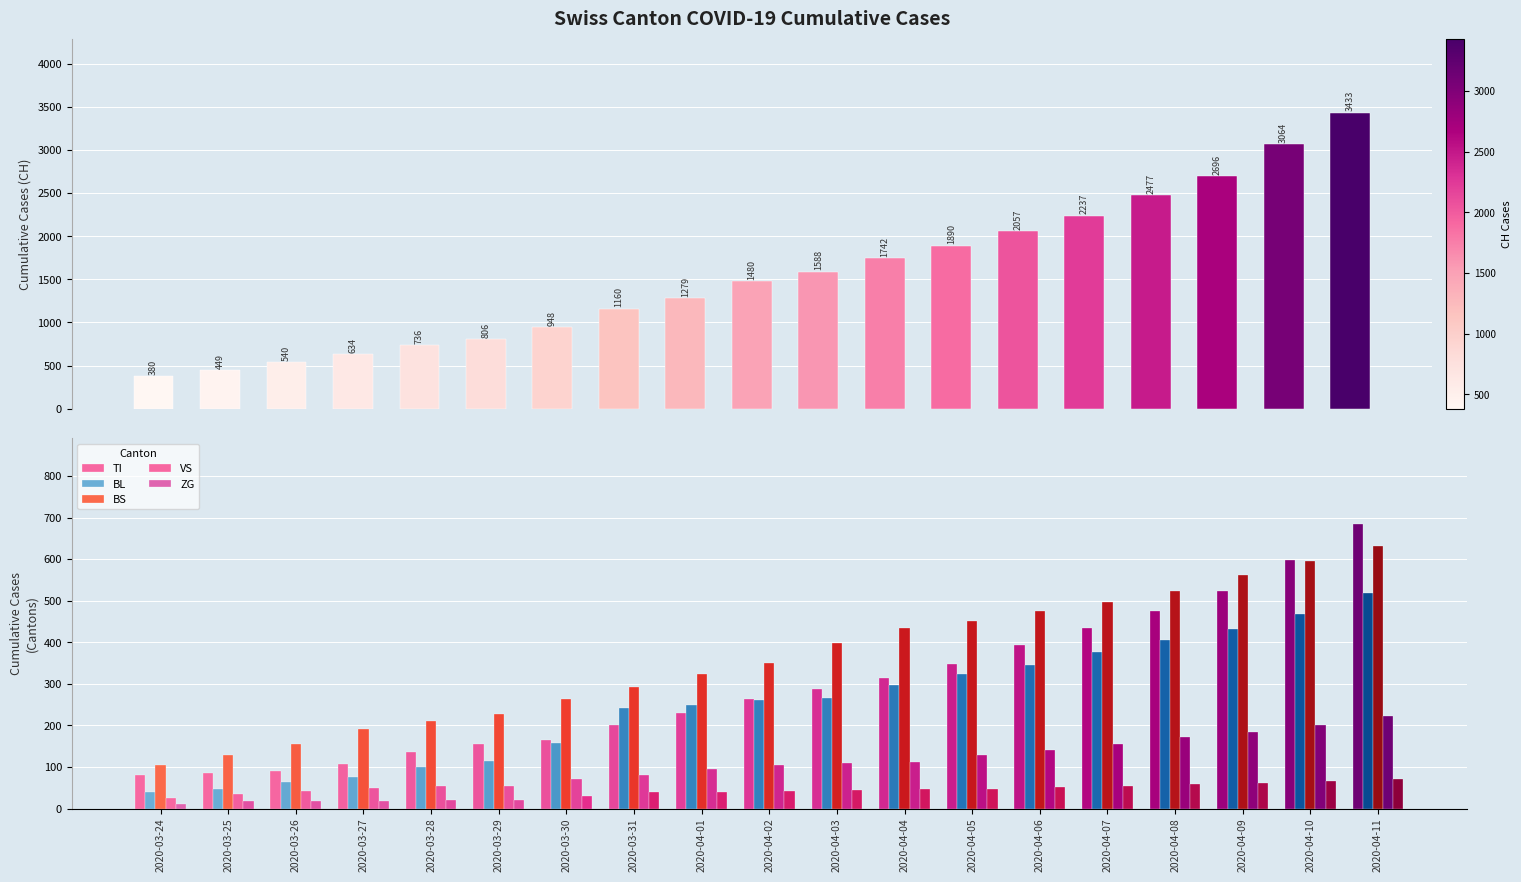

Which series has the widest spread of values?

CH